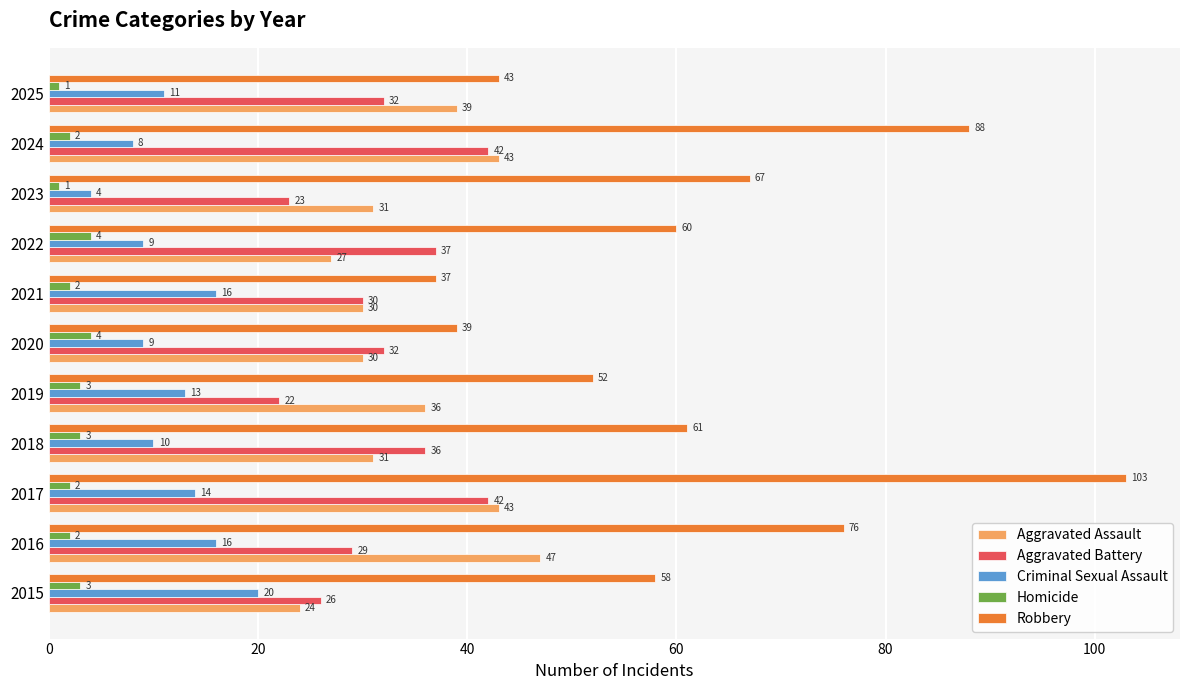

Is it true that Homicide equals 2 at 2021?

True